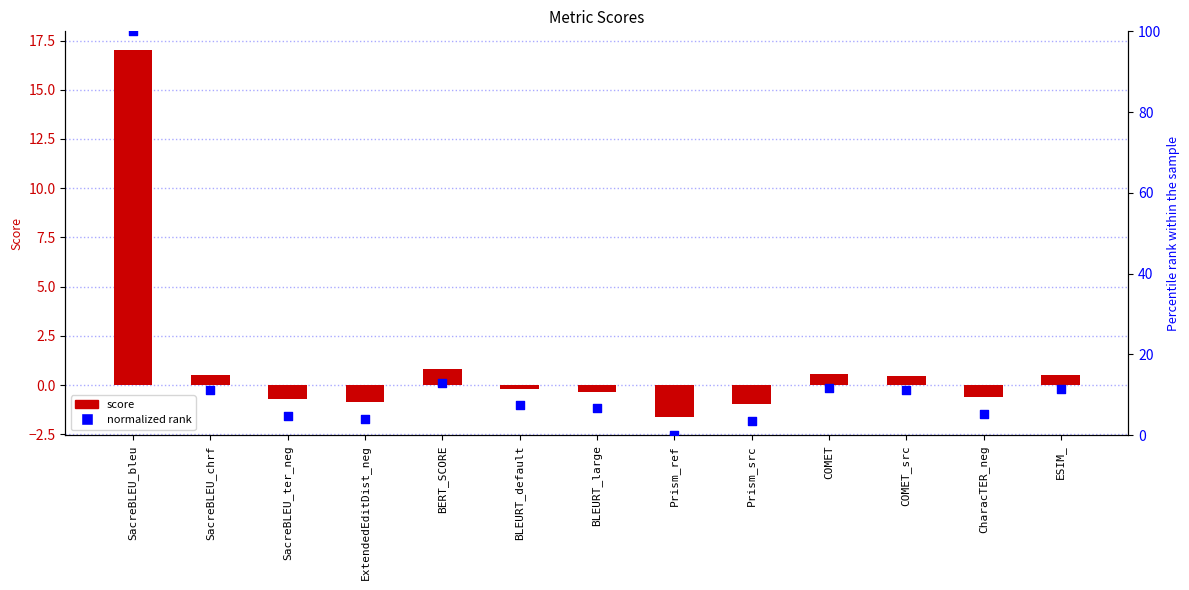

At which category is the sum across all series the highest?

SacreBLEU_bleu